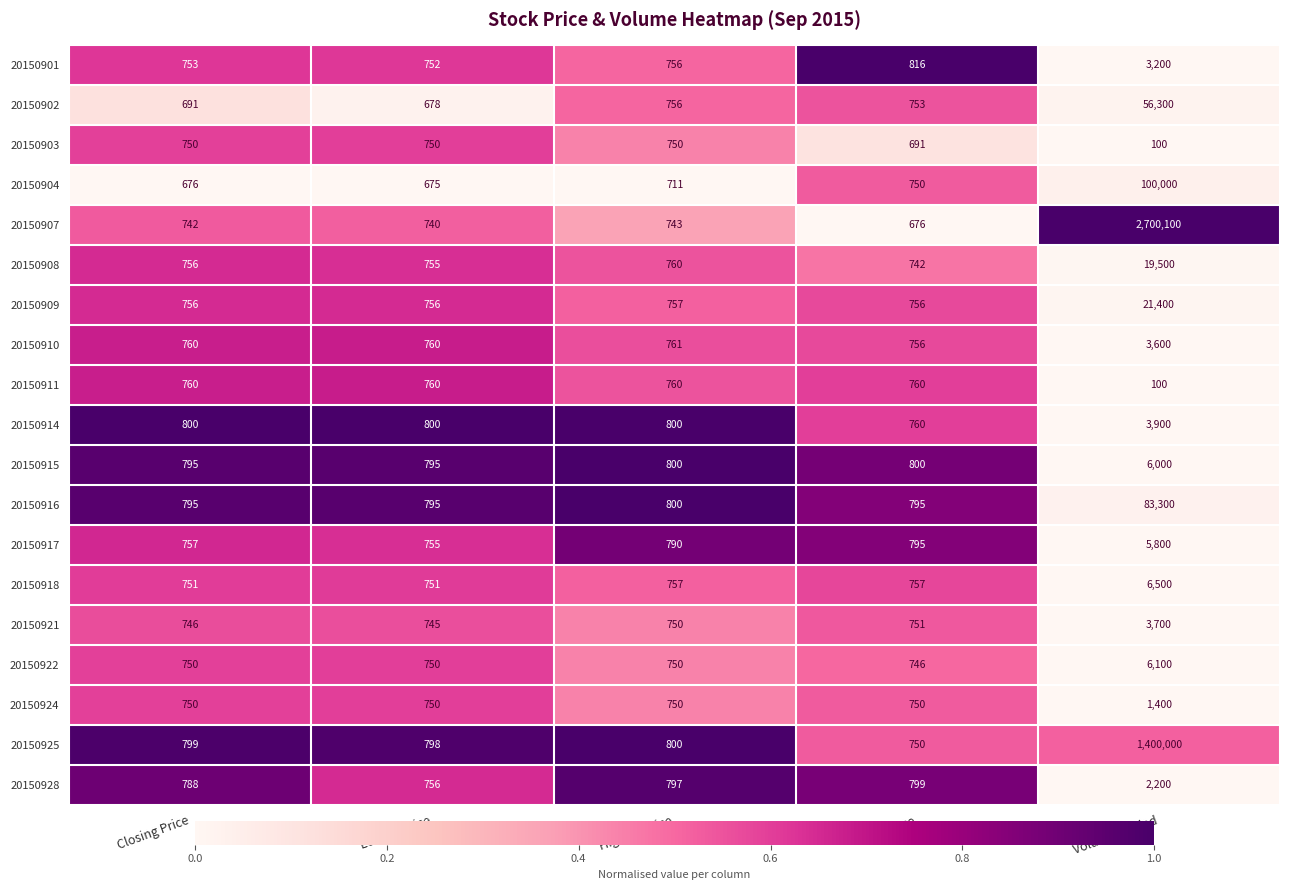

What is the difference between the maximum and minimum values in the 20150914 series?

3140